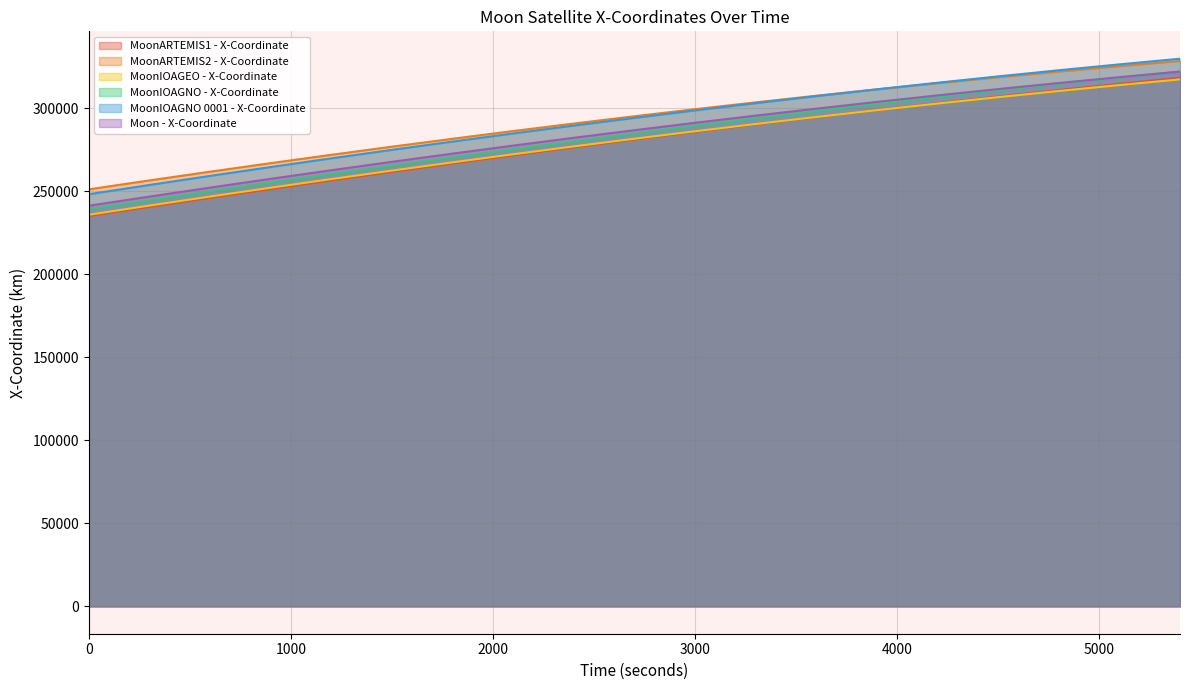

At how many categories does at least one series exceed 274559?

14